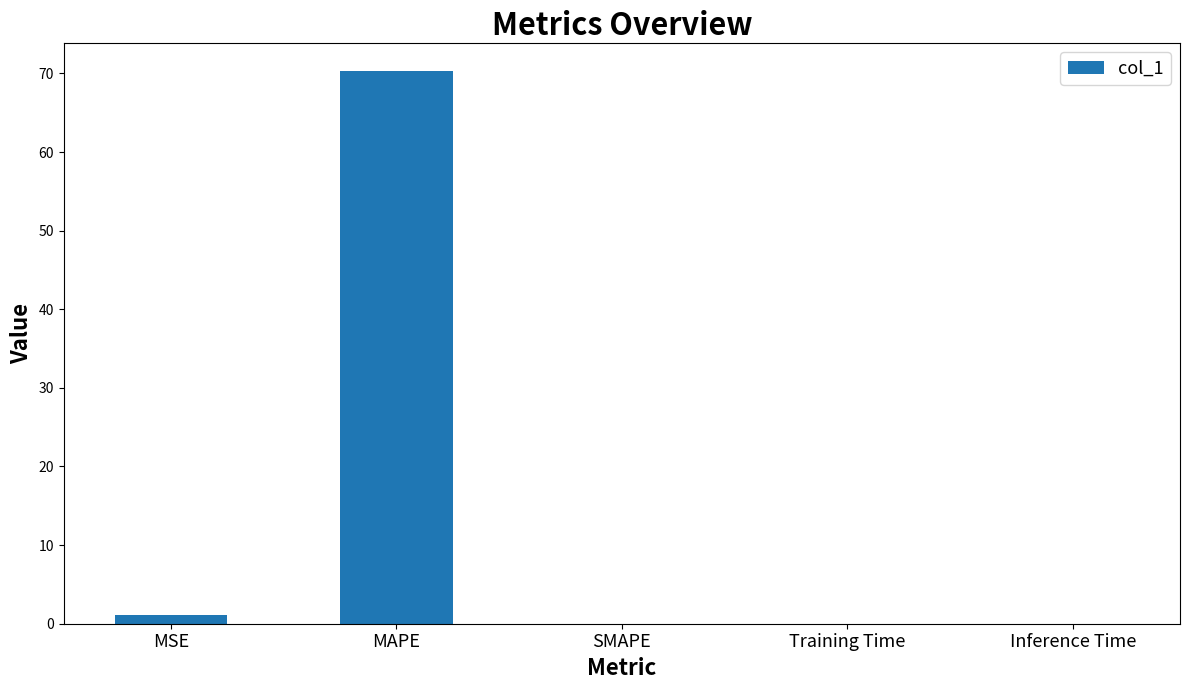

What is the greatest value displayed?

70.3